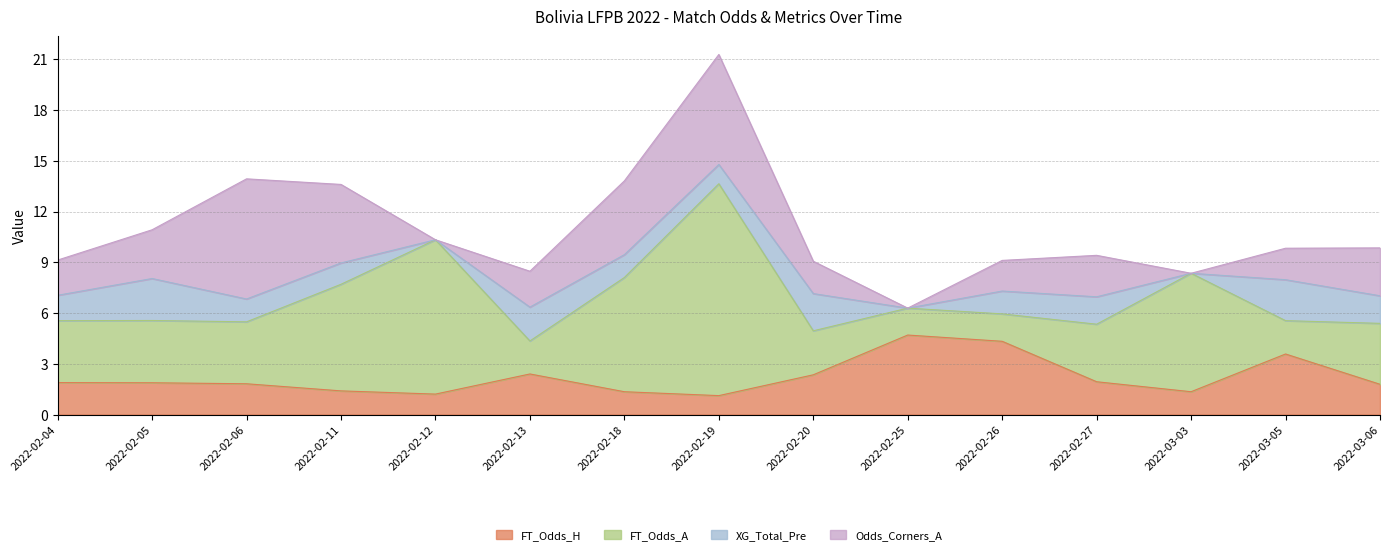

How many data points in XG_Total_Pre are above 1?

12